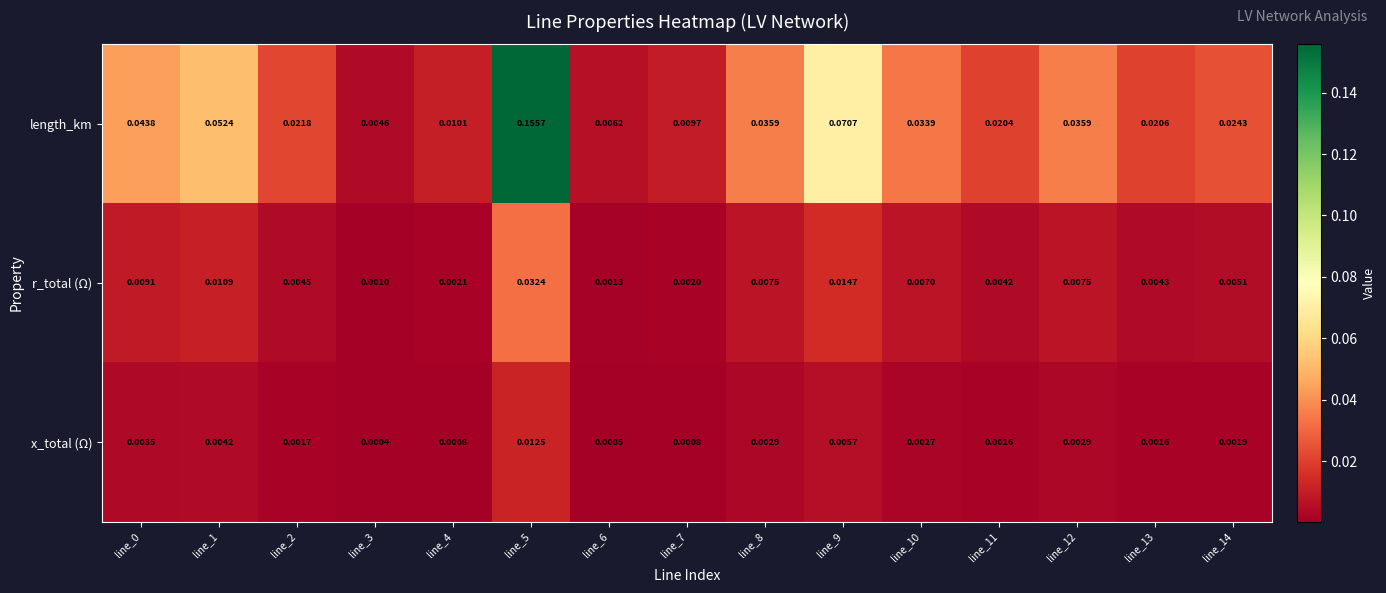

Which series changed the most between line_2 and line_3?

length_km